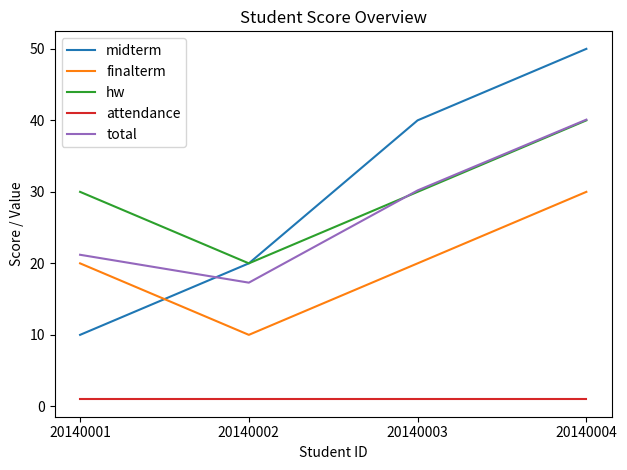

Which category has the highest value across all series?

20140004